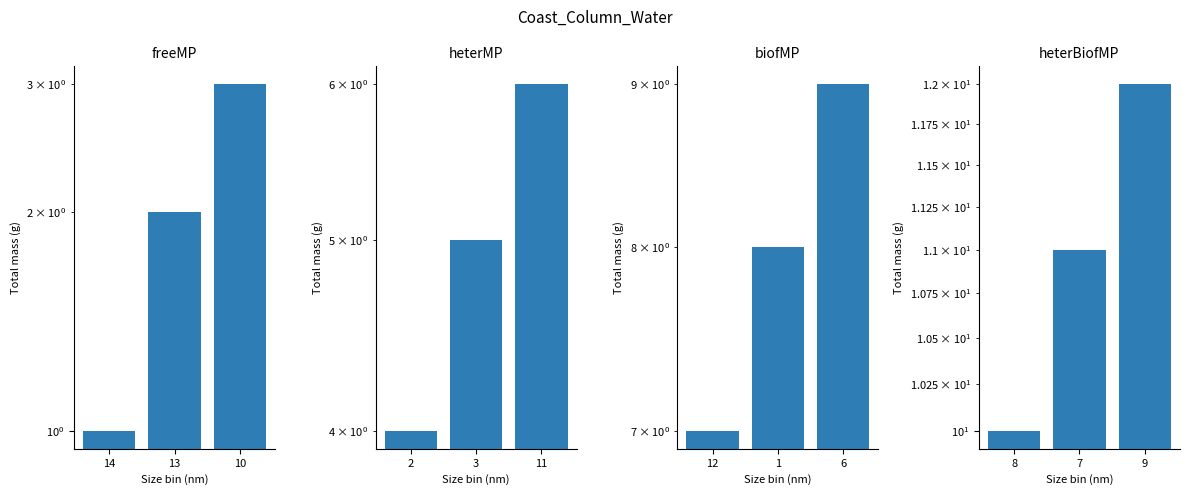

What is the maximum value shown in the chart?

12